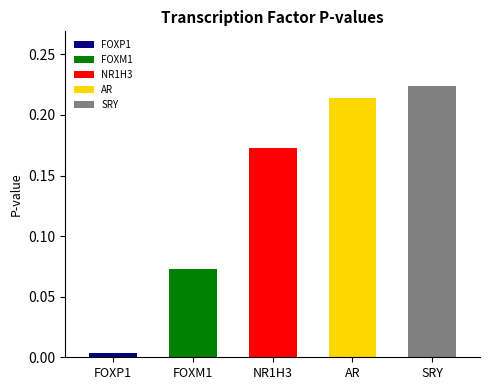

Reading left to right, extract all data points from this chart.

0.0	0.1	0.2	0.2	0.2